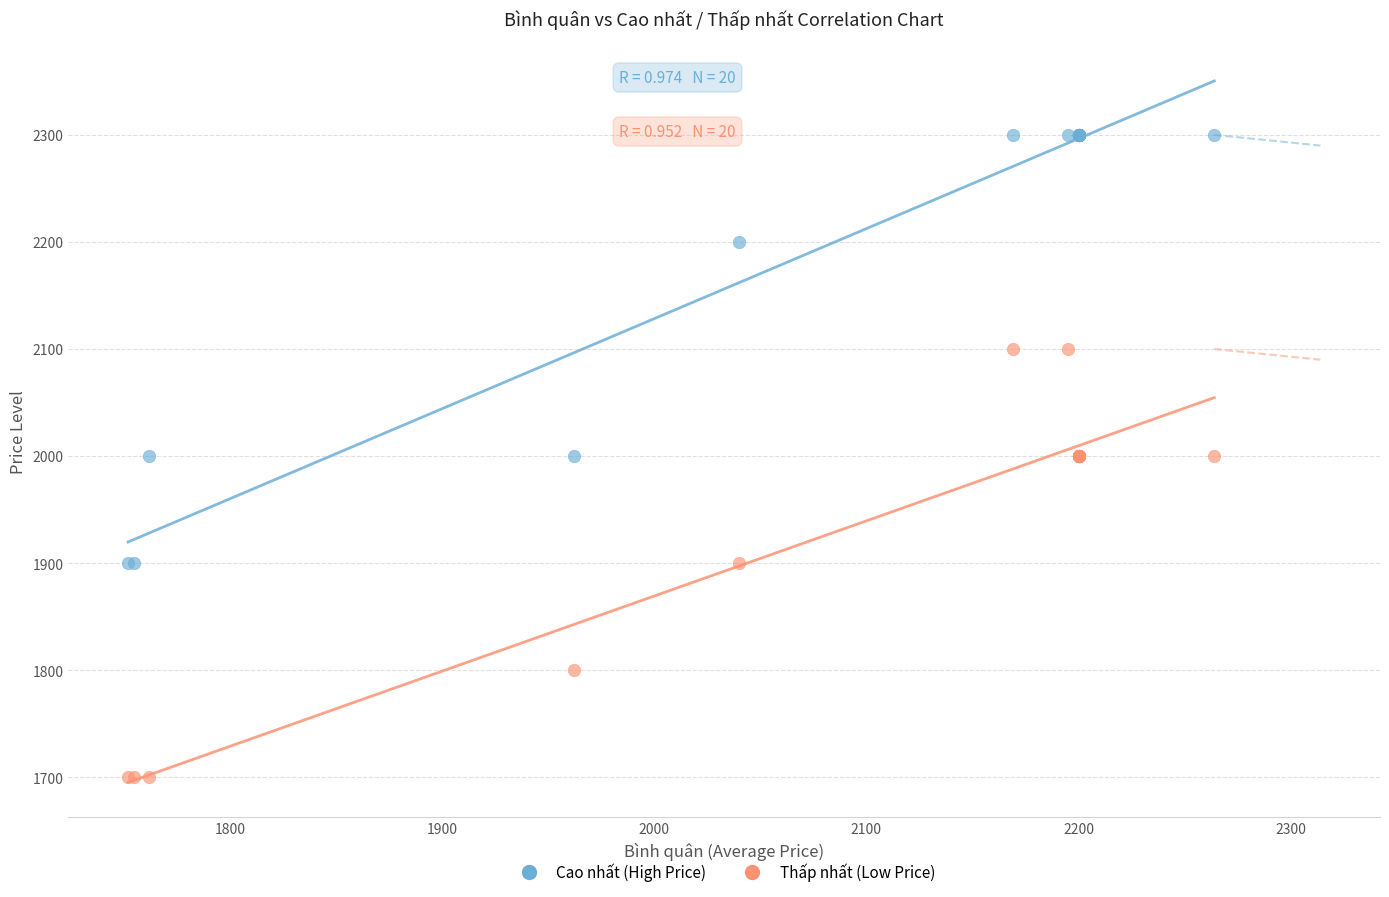

What is the X range (max minus min) for the scatter plot?

512